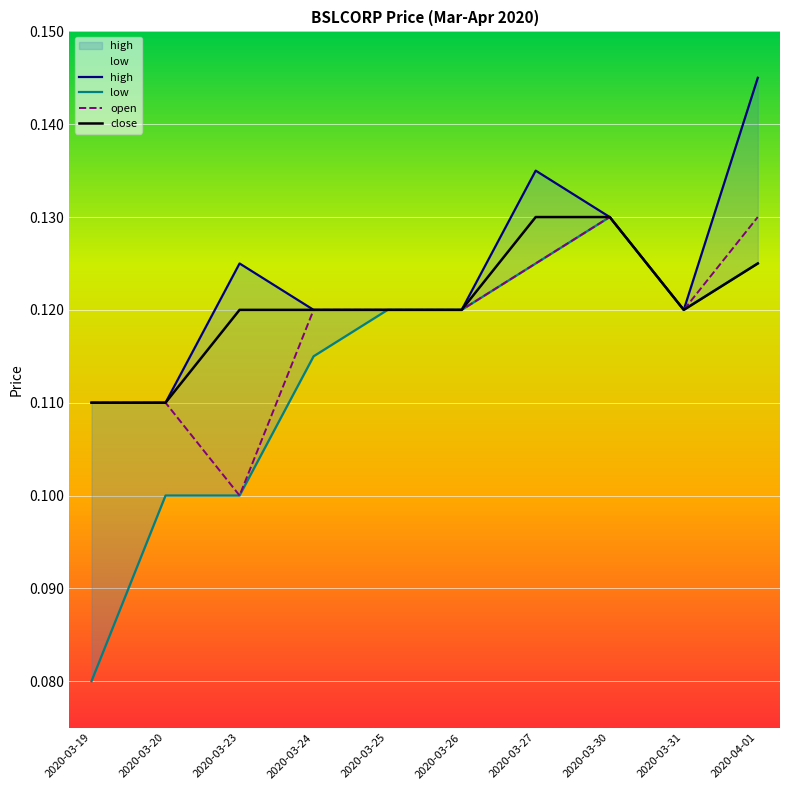

How many series are shown in this chart?

4